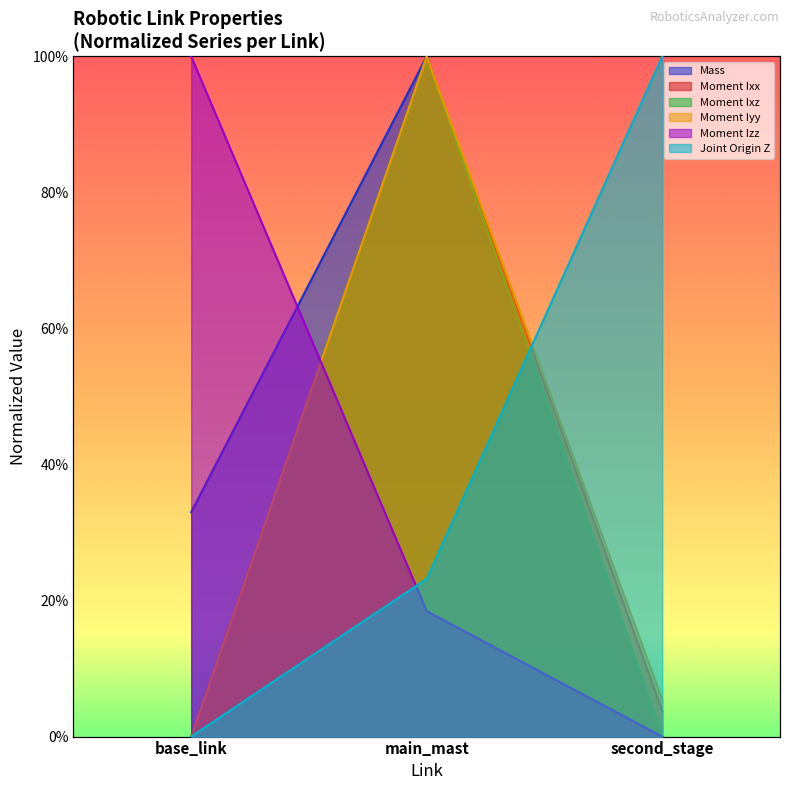

Which series has the largest total across all categories?

Mass